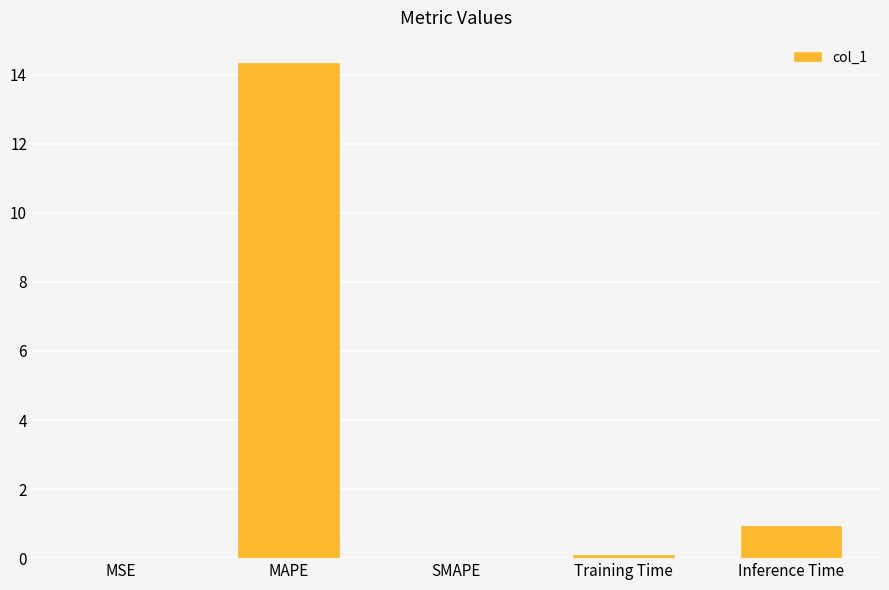

Read the value at Training Time.

0.1